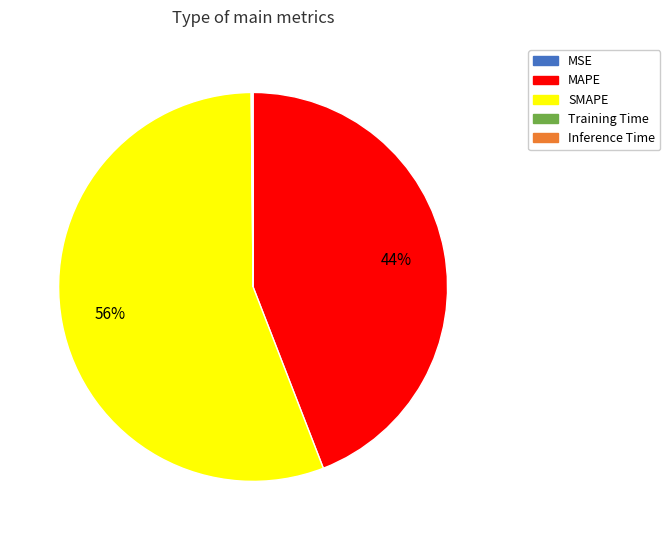

To the nearest percent, what percentage of the pie is MAPE?

44%